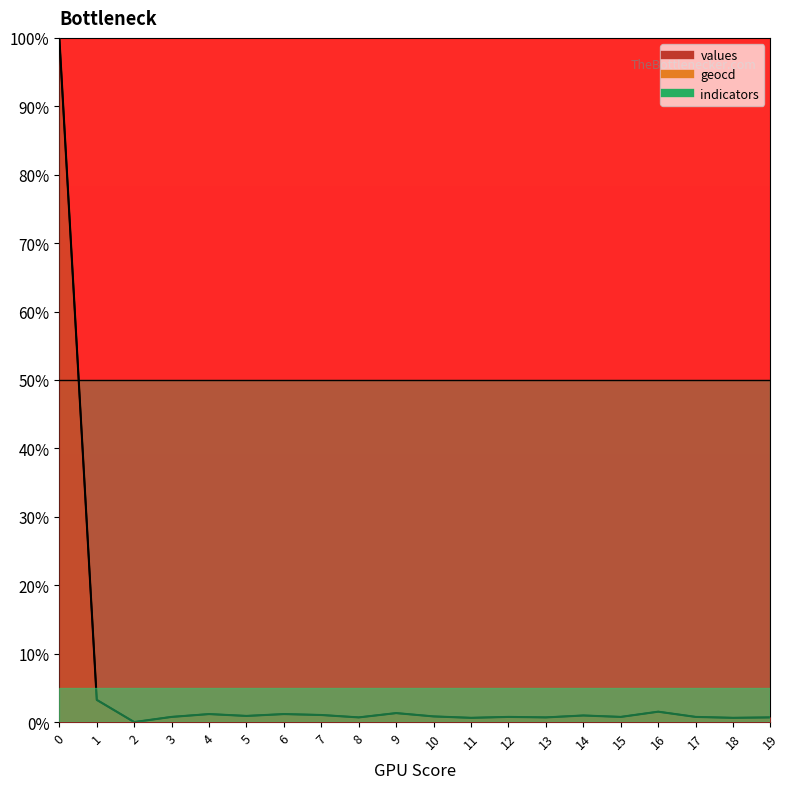

Which series has the largest total across all categories?

geocd